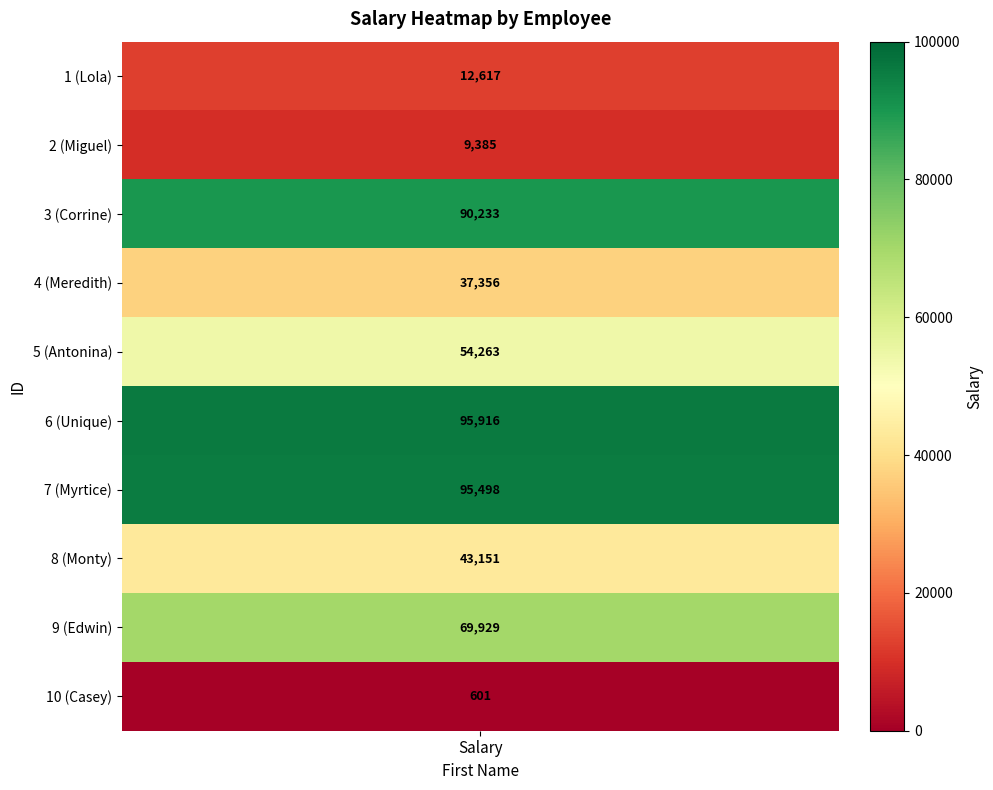

Reading left to right, transcribe all the data shown in this chart.

Lola=12617	Miguel=9385	Corrine=90233	Meredith=37356	Antonina=54263	Unique=95916	Myrtice=95498	Monty=43151	Edwin=69929	Casey=601